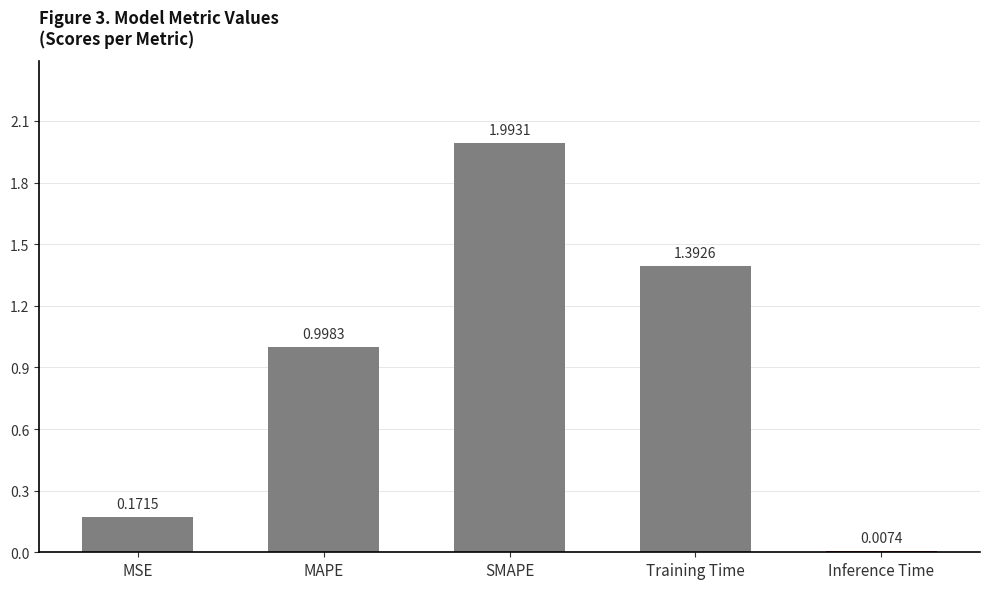

How many categories are shown in the chart?

5